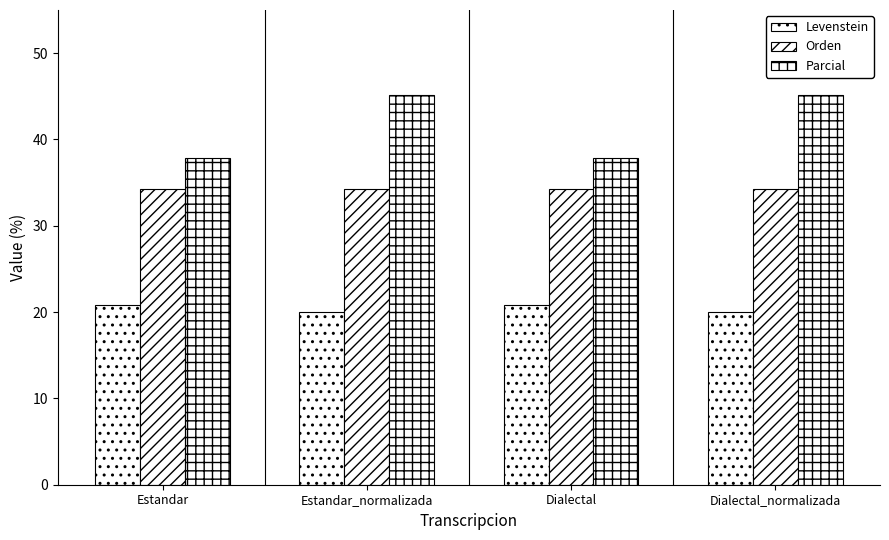

What is the label of the 3rd bar from the right?

Estandar_normalizada